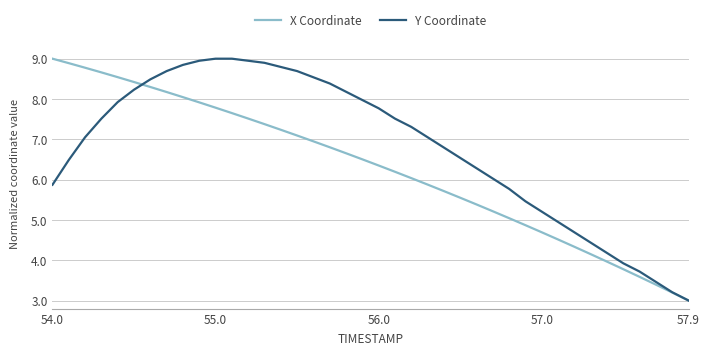

Which series has the largest total across all categories?

Y Coordinate